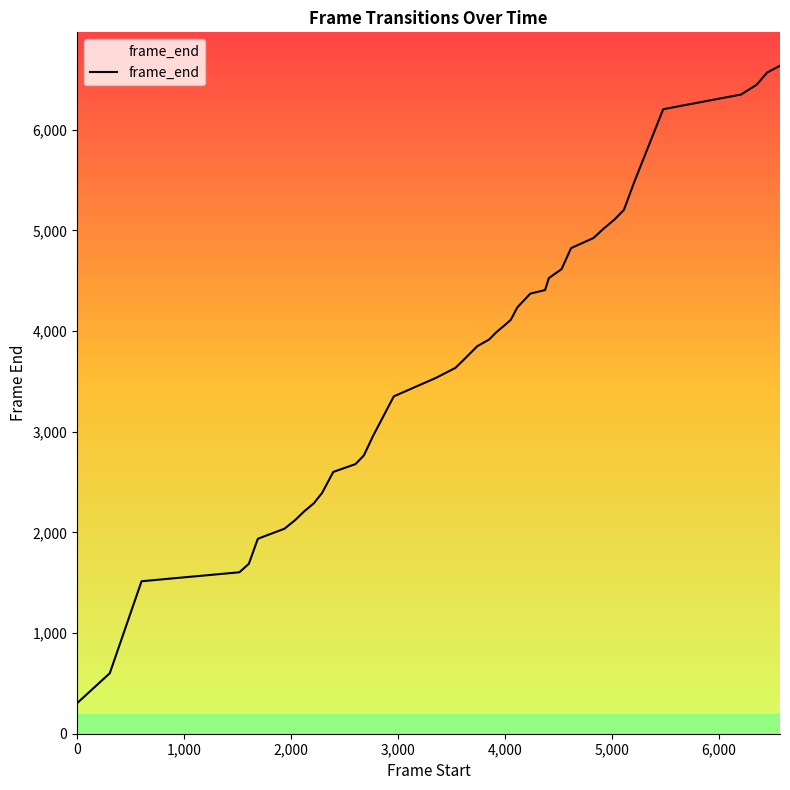

What is the difference between the maximum and minimum values?

6333